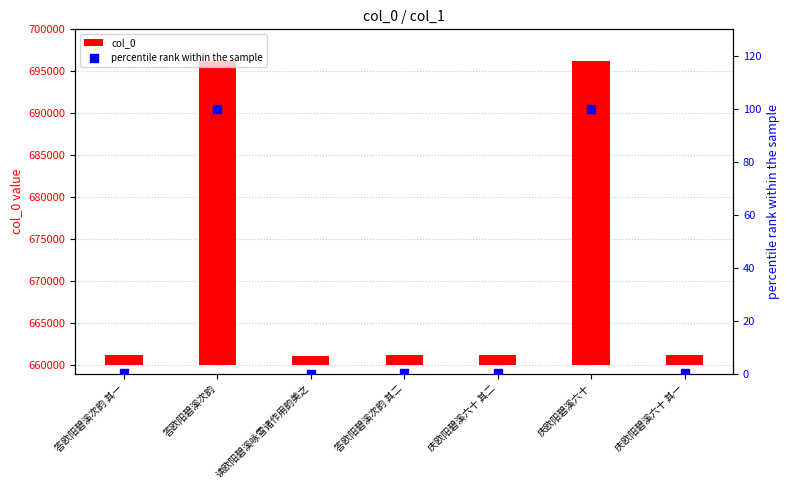

Which series reaches the maximum Y coordinate?

col_0